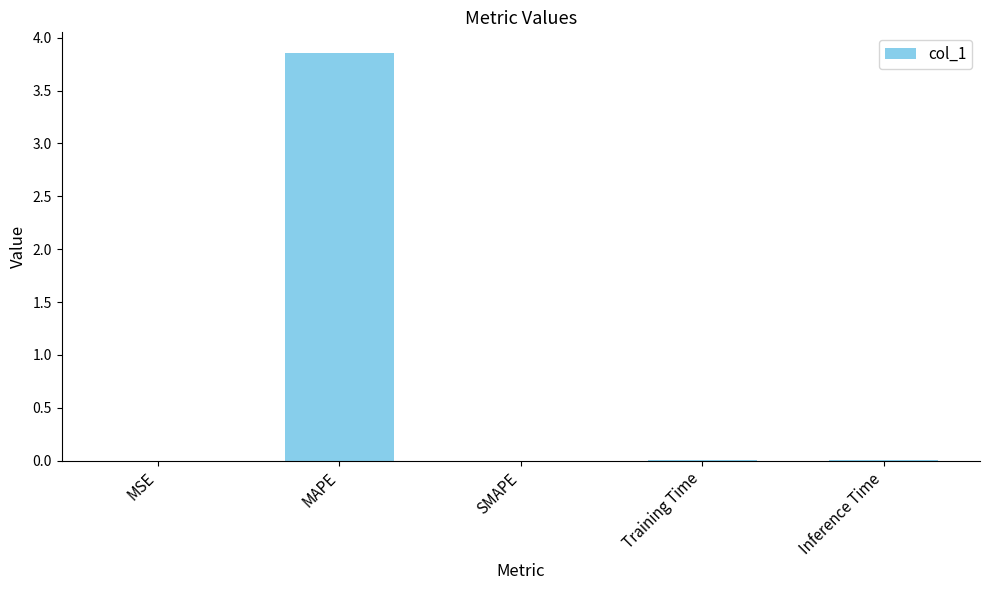

The value at SMAPE is -1.4. True or false?

False